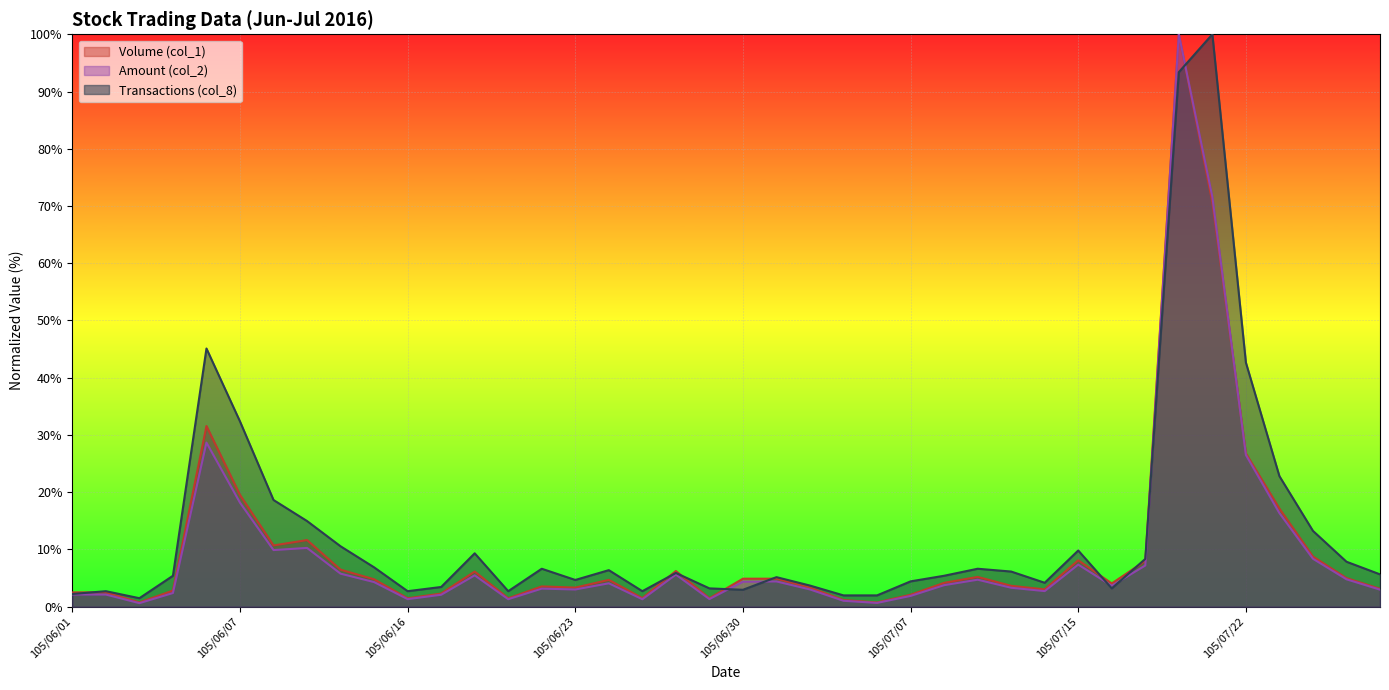

What is the difference between the maximum and minimum values in the Transactions (col_8) series?

98.5